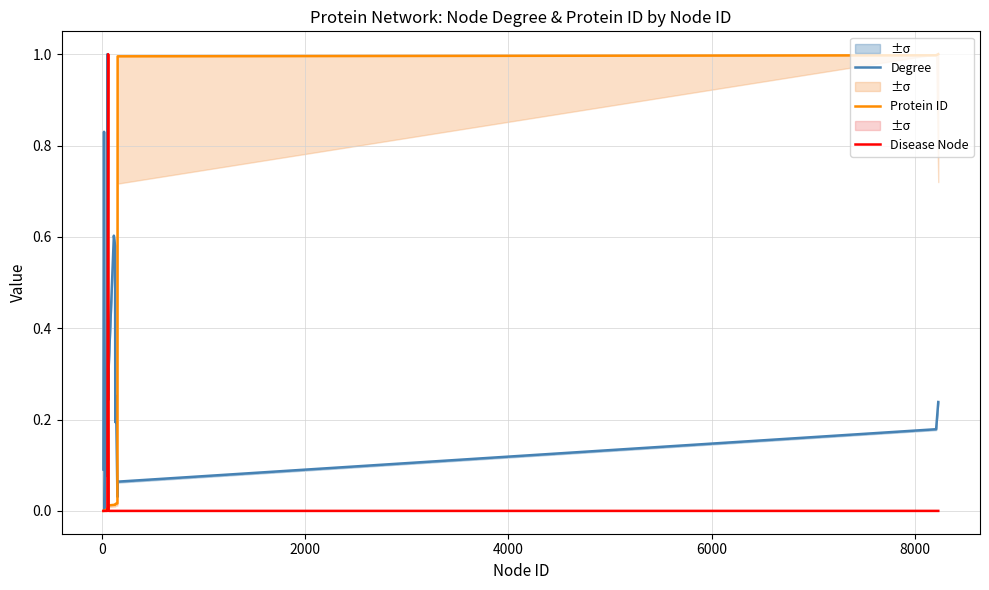

What is the difference between the maximum and second lowest values in the Protein ID series?

1.0